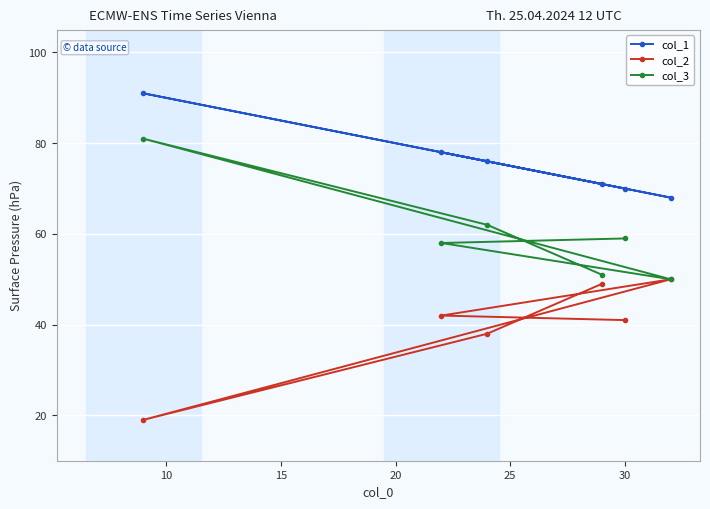

True or false: col_2 and col_1 cross at least once.

False